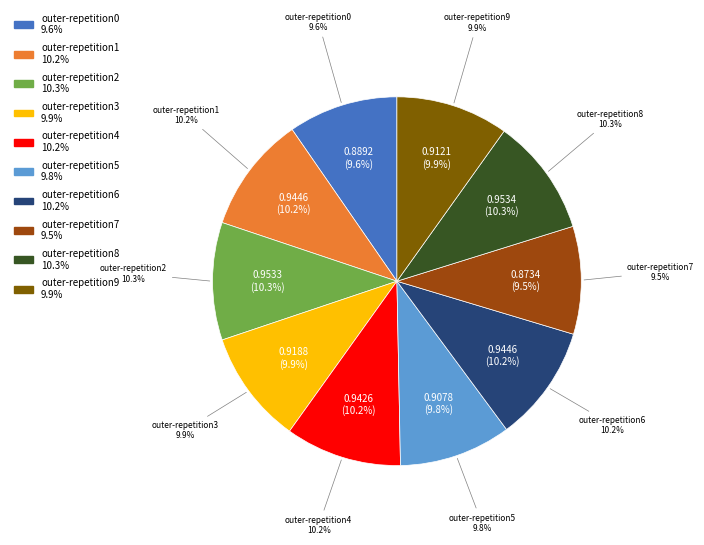

To the nearest percent, what is the average slice percentage?

10%